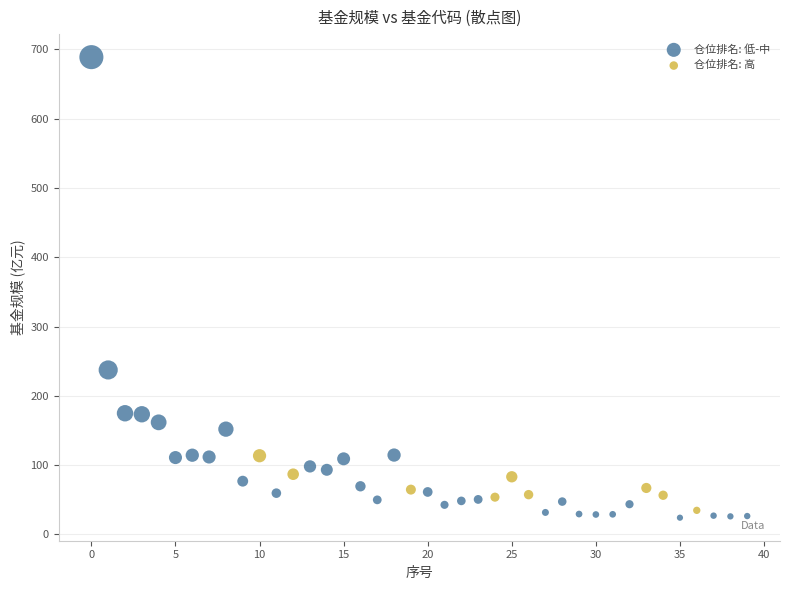

What are all the series names shown in the legend?

仓位排名: 低-中, 仓位排名: 高